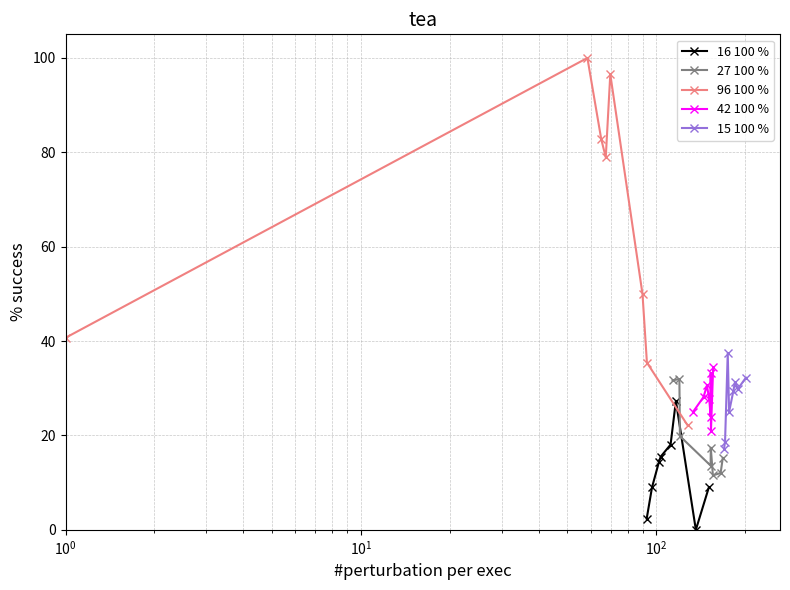

How many values in the 42 100 % series exceed 28?

4